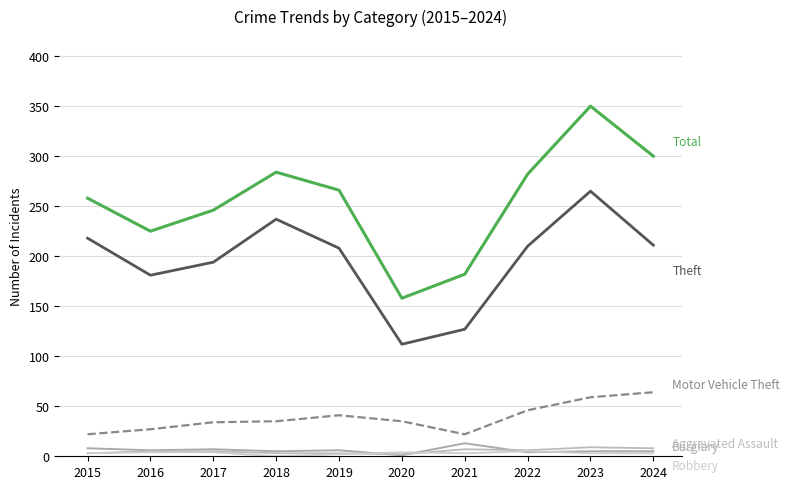

True or false: Total has a value of 248 at 2020.

False